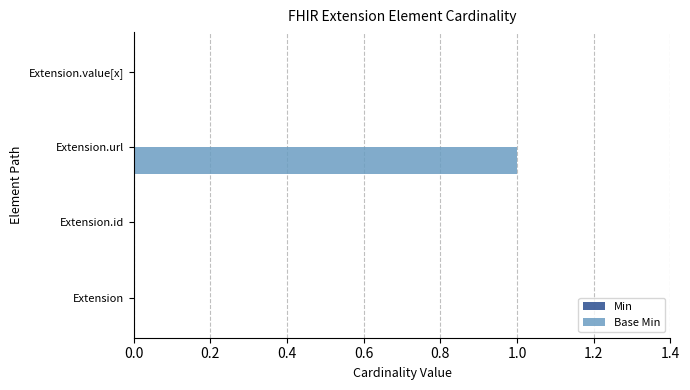

Reading bottom to top, list all the values displayed in this chart.

Extension=0	Extension.id=0	Extension.url=1	Extension.value[x]=0